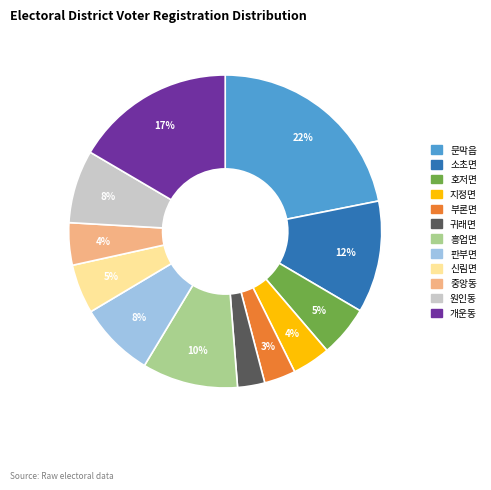

What is the largest slice in the pie chart?

문막읍